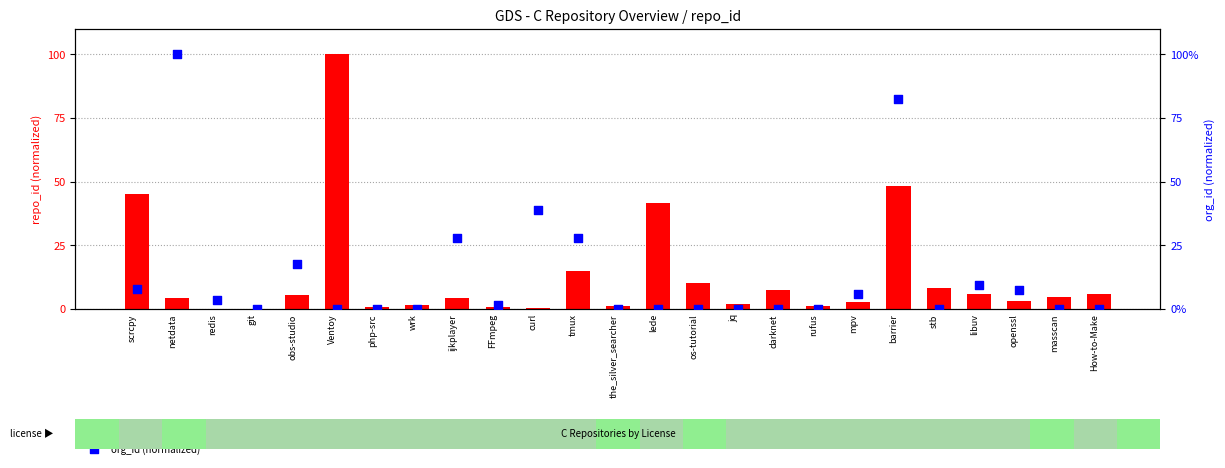

Which series has the largest total across all categories?

org_id (normalized)